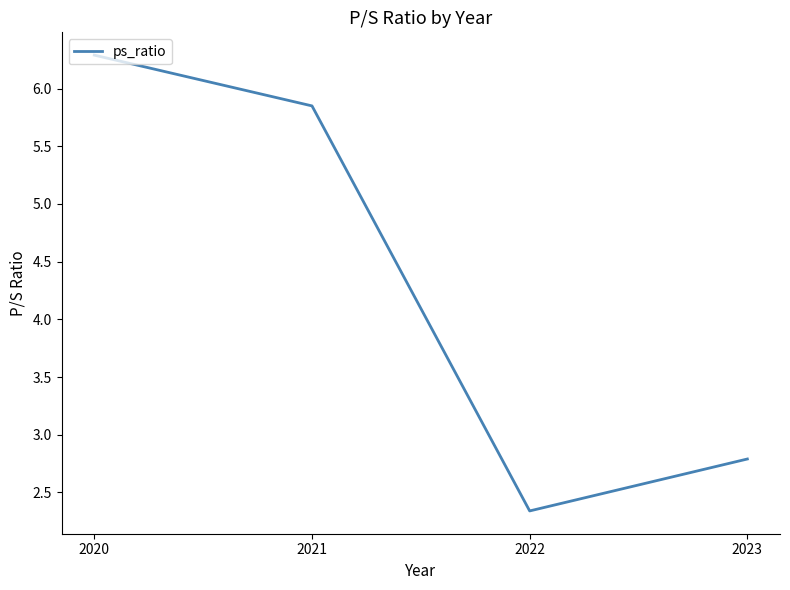

True or false: the data shows 2.0 at 2020.

False